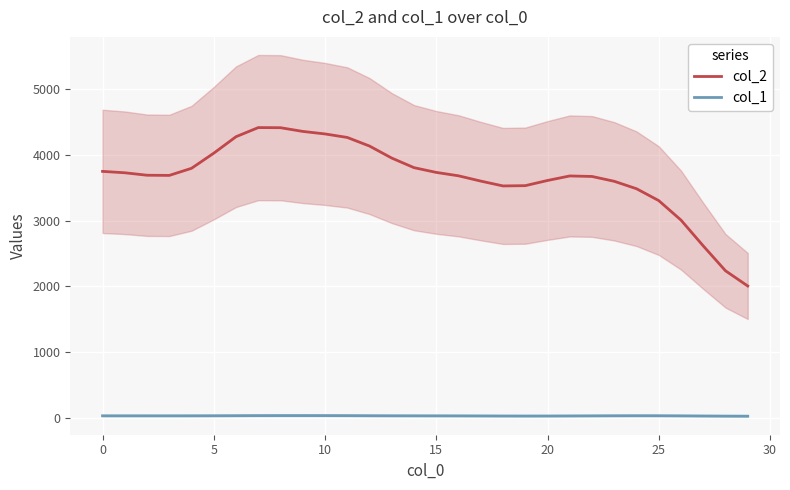

True or false: col_2 and col_1 cross at least once.

False